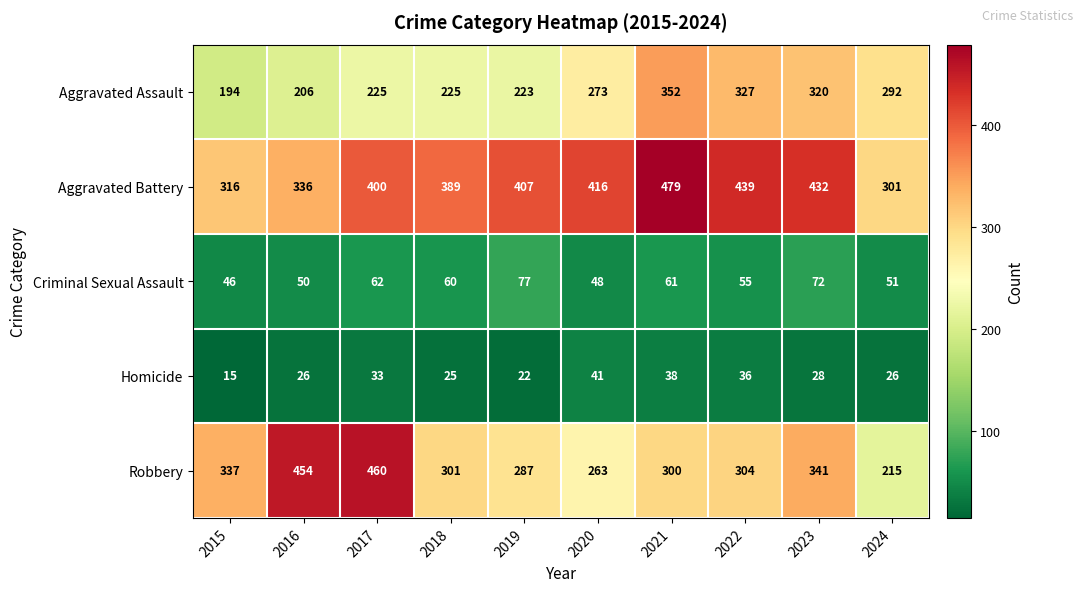

What is the difference between the highest and lowest values at 2024?

275